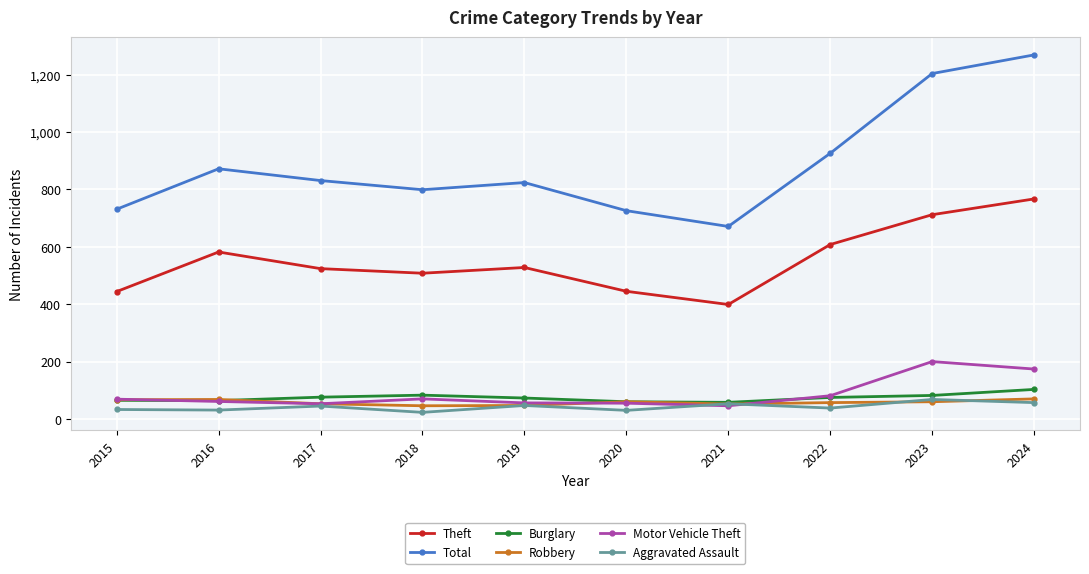

What is the spread (max minus min) of values at 2016?

841